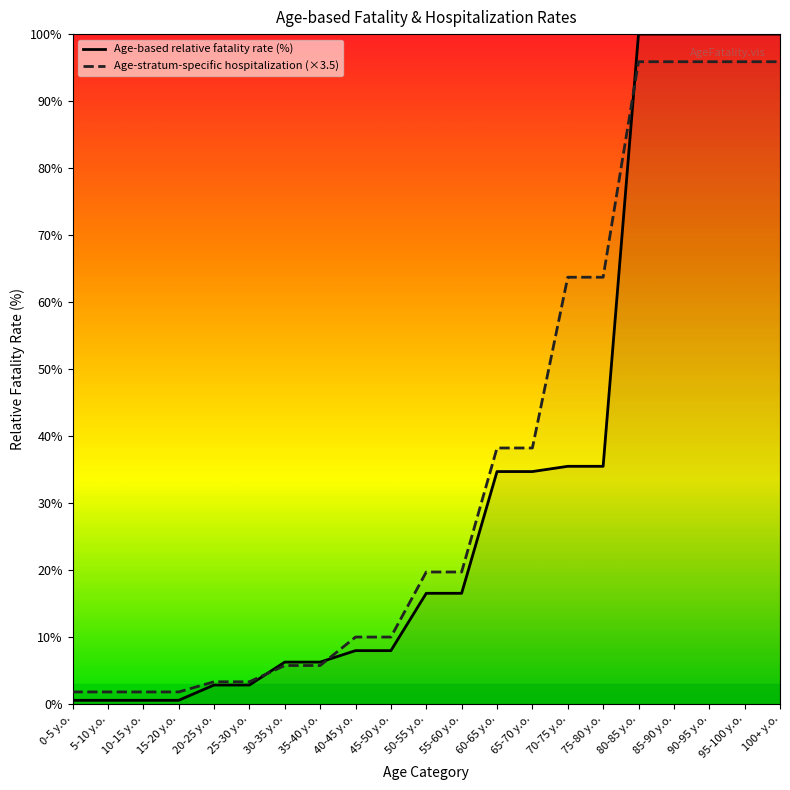

How many values in the Age-stratum-specific hospitalization (×3.5) series are below 19?

10